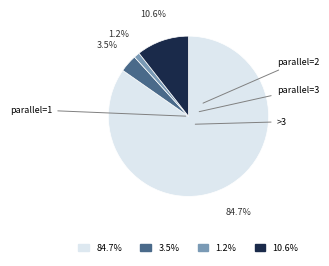

Does any single category account for the majority?

Yes